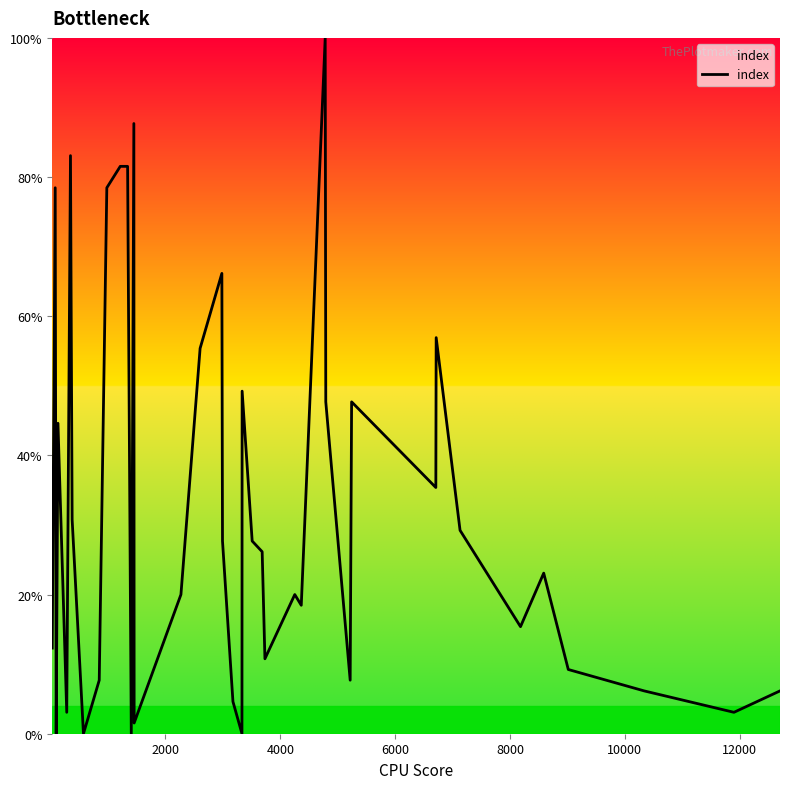

What is the difference between the maximum and minimum values?

100.0